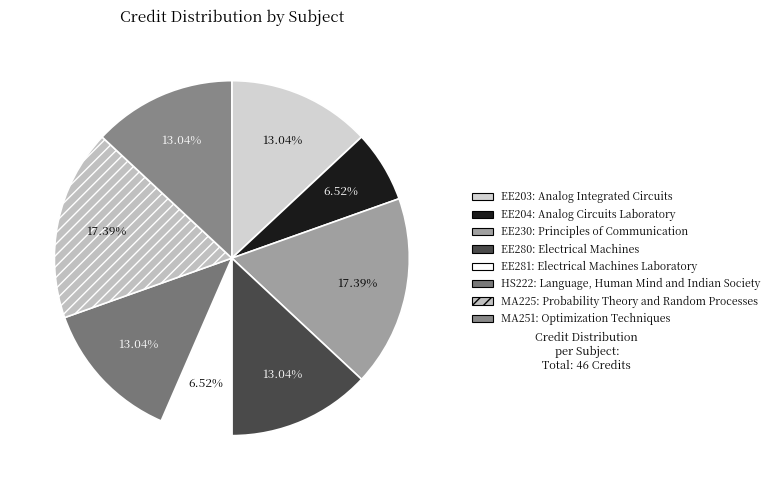

How many slices are in this pie chart?

8